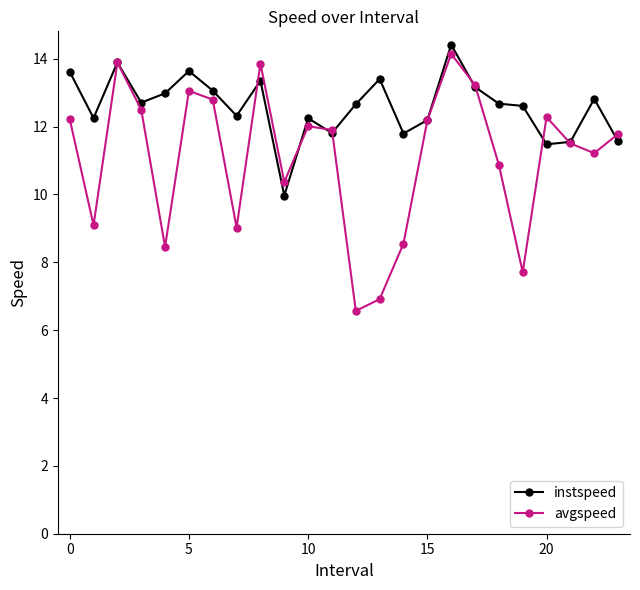

Which series has the largest total across all categories?

instspeed